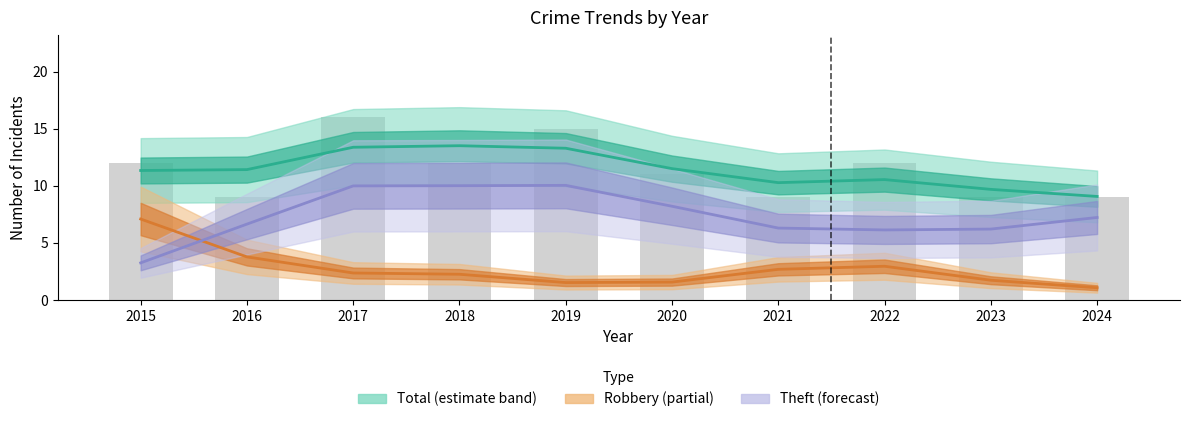

The Theft series shows 3 at 2017. True or false?

False